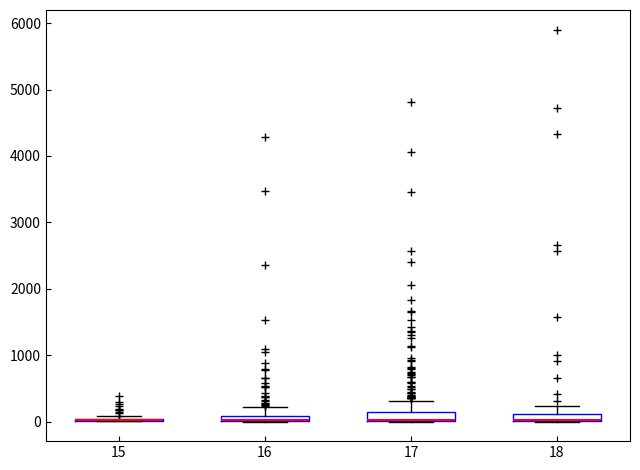

Where is the lower edge of the box at x = 17 on the y-axis? The values are not printed on the chart, so give them approximately, as read against the axis.

0